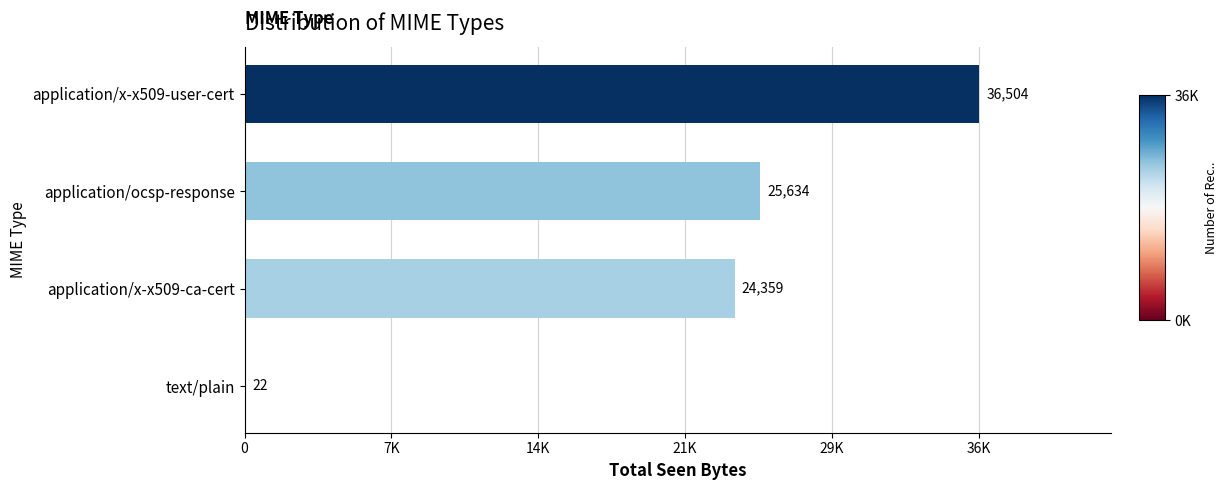

What is the difference between the second highest and minimum values?

25612